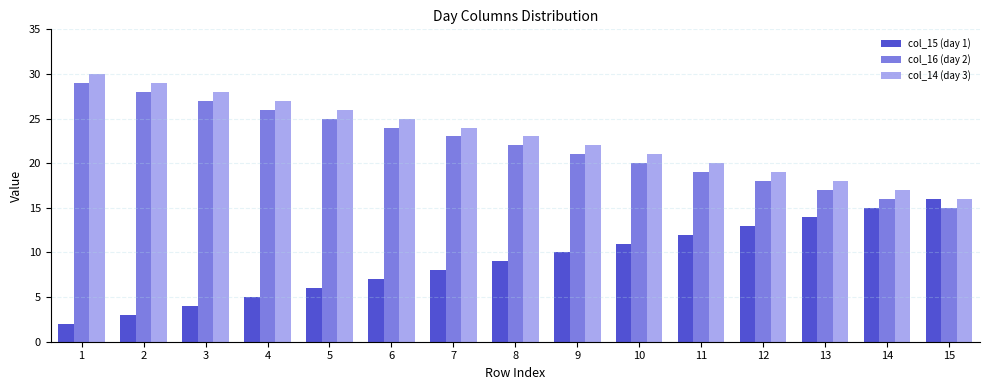

Is the value of col_16 (day 2) at 11 greater than the value of col_14 (day 3) at 9?

No